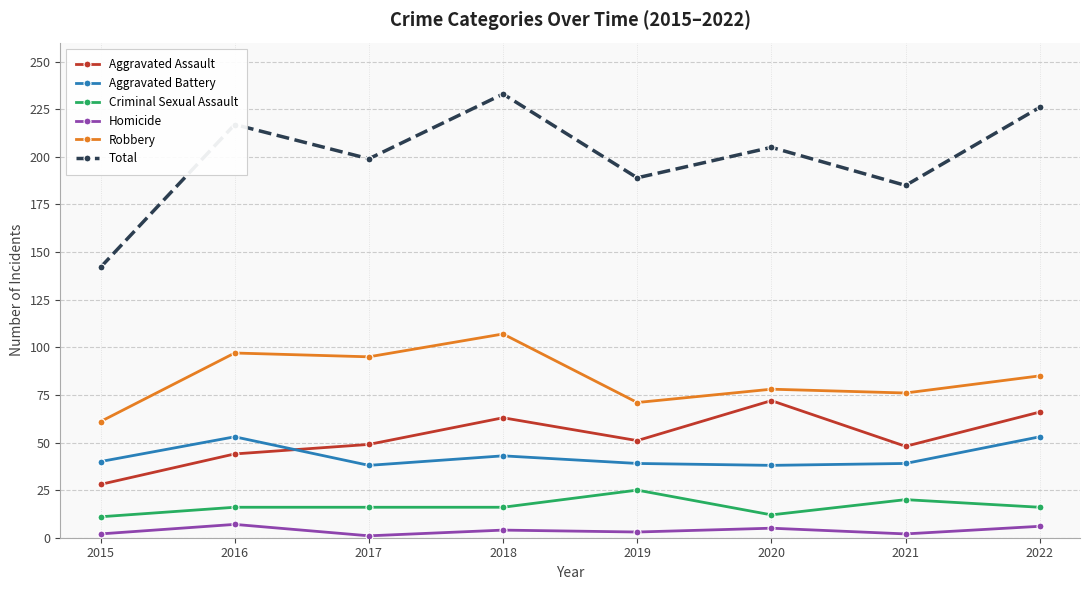

What is the total value across all series at 2018?

466